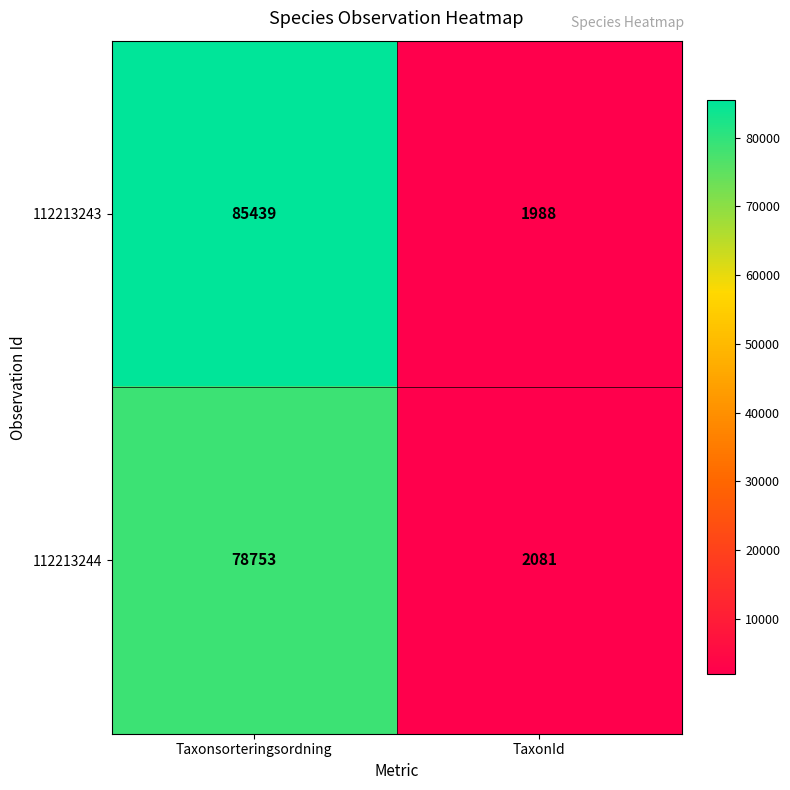

Reading left to right, extract all data points from this chart.

112213243: Taxonsorteringsordning=85439	TaxonId=1988
112213244: Taxonsorteringsordning=78753	TaxonId=2081